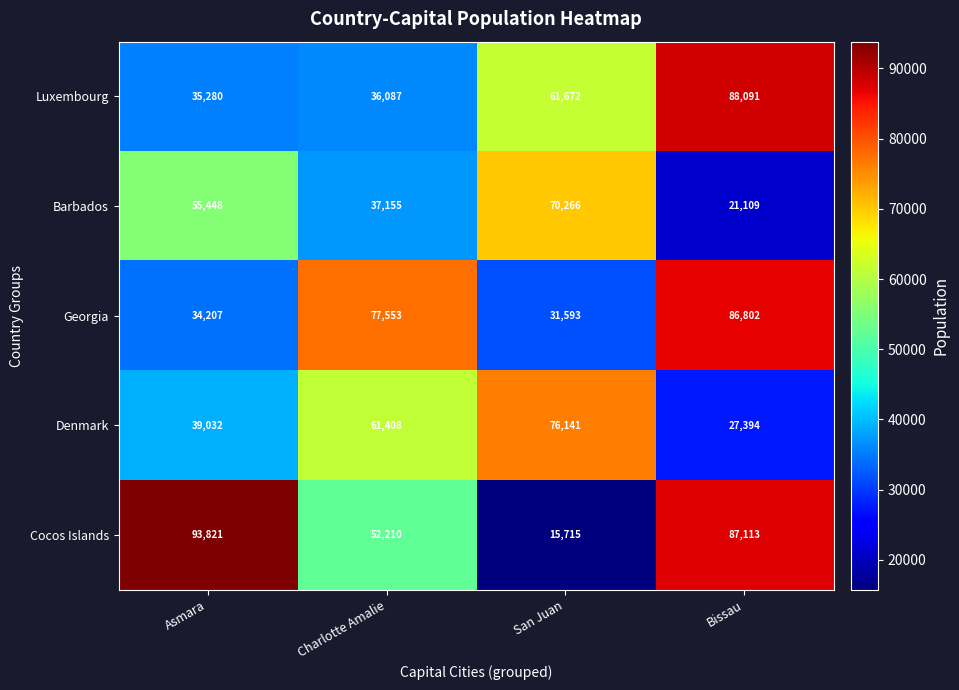

What is the sum of all Georgia values?

230155